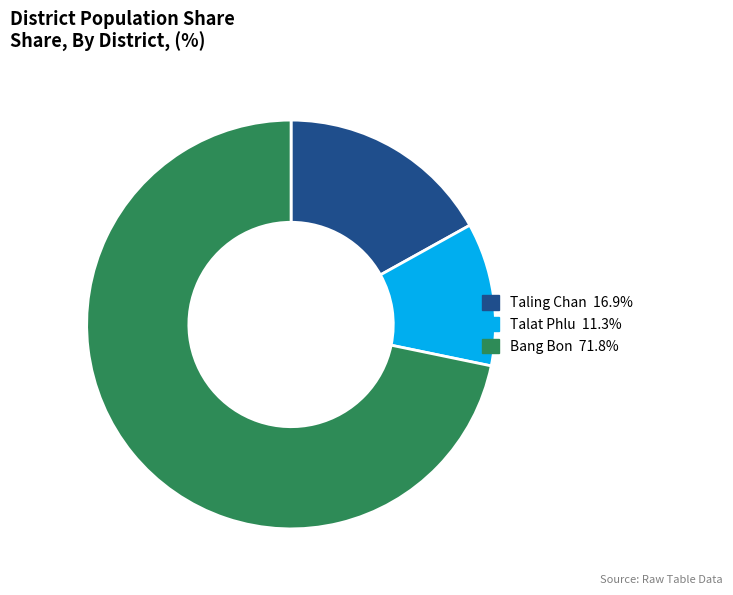

Does any single category account for the majority?

Yes